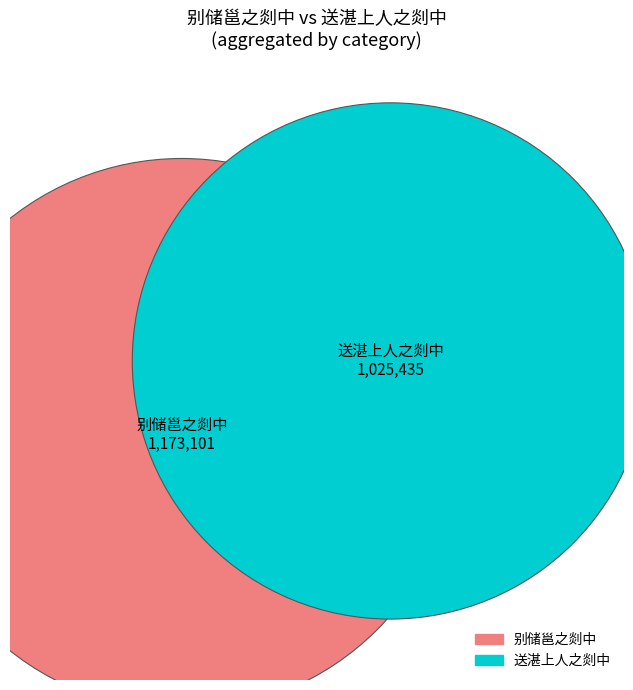

Rank the categories by 送湛上人之剡中 value from lowest to highest.

送湛上人之剡中, 别储邕之剡中